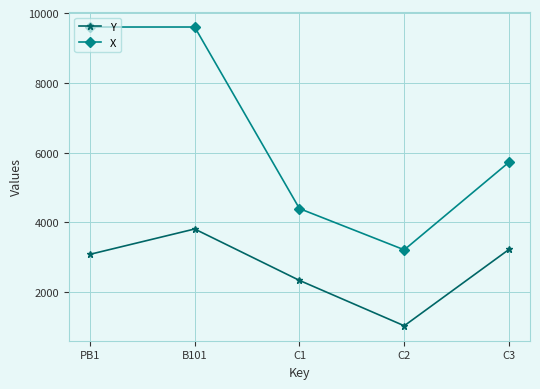

True or false: X has a value of 6513 at C1.

False